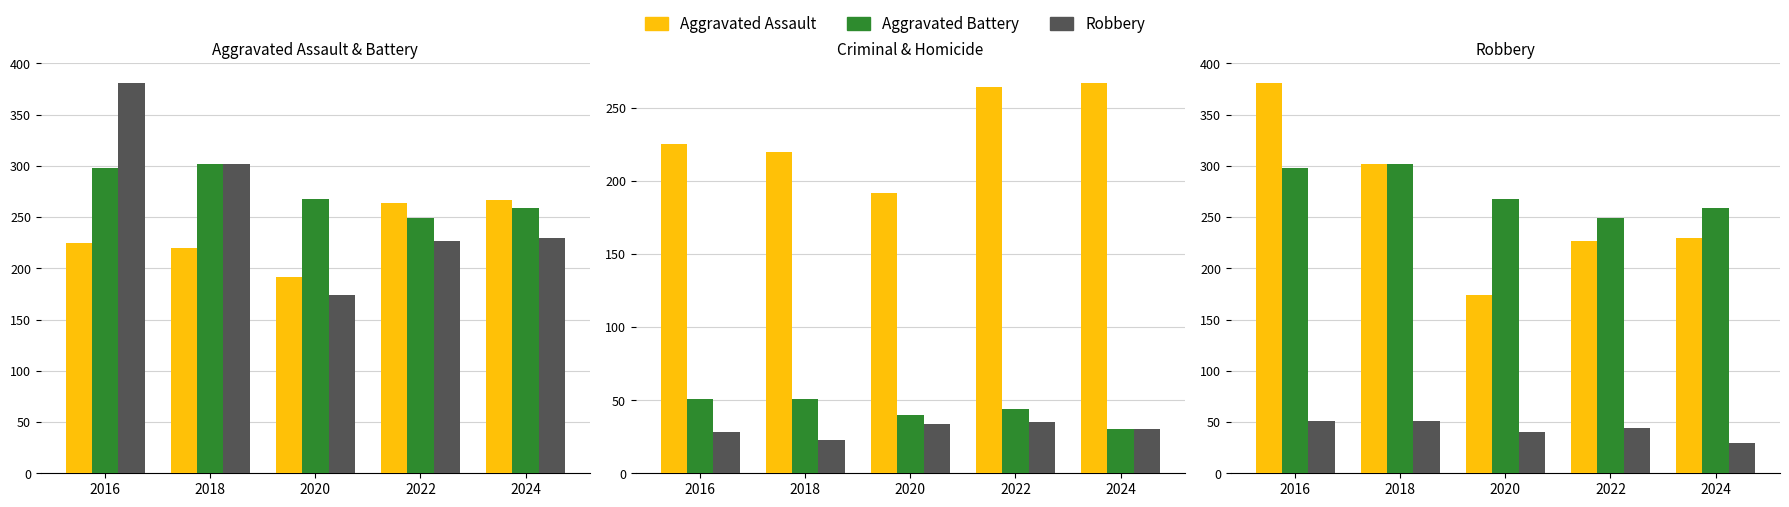

What is the value of the Aggravated Assault bar at the 3rd from the left?

174